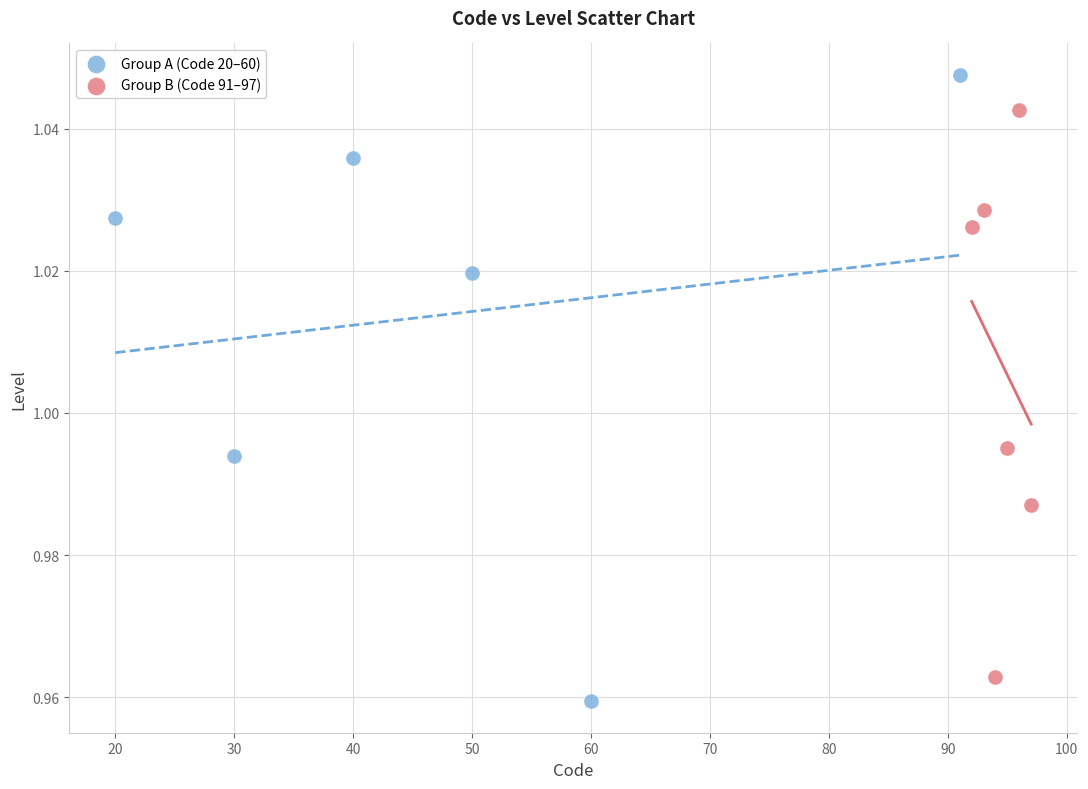

Which series contains the highest Y value?

Group A (Code 20–60)